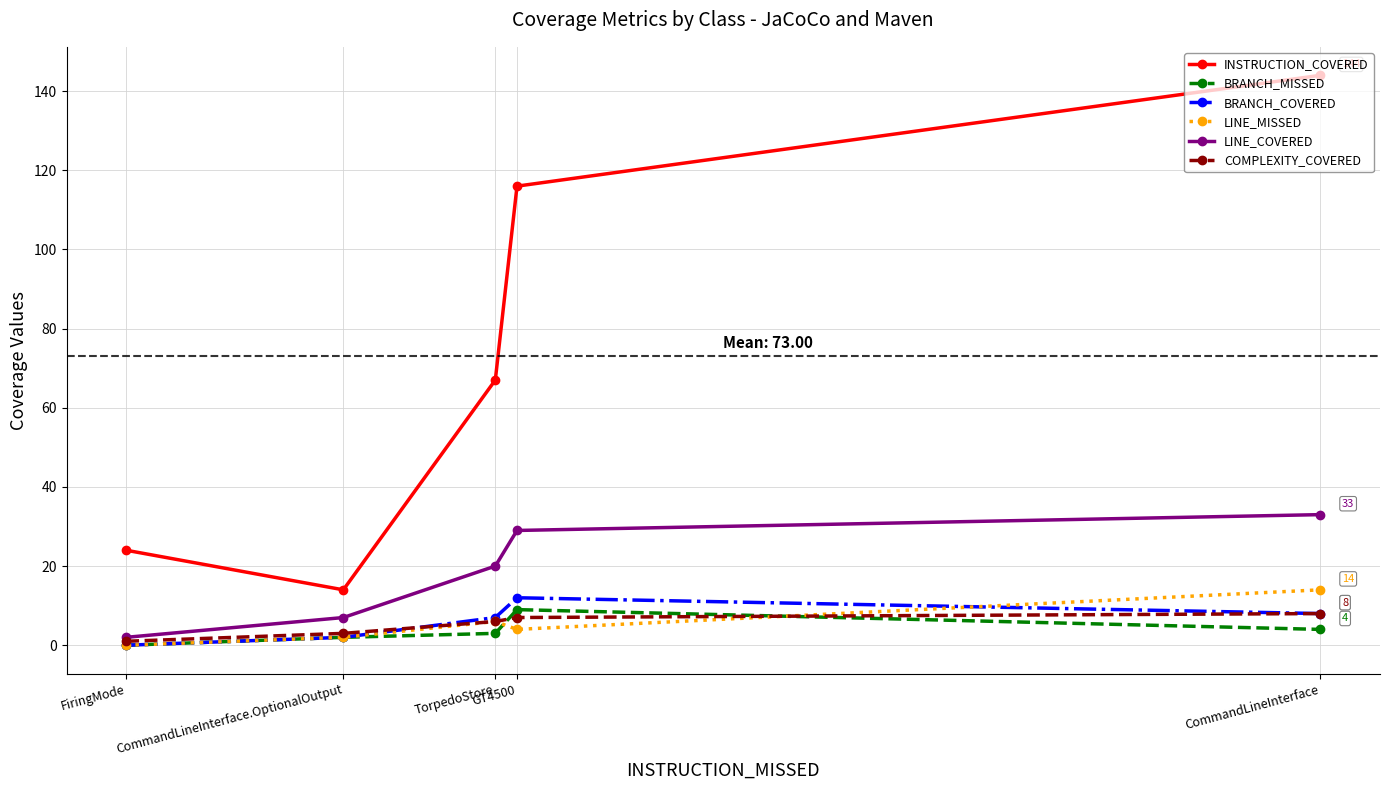

Reading right to left, extract all data points from this chart.

INSTRUCTION_COVERED: CommandLineInterface=144	GT4500=116	TorpedoStore=67	CommandLineInterface.OptionalOutput=14	FiringMode=24
BRANCH_MISSED: CommandLineInterface=4	GT4500=9	TorpedoStore=3	CommandLineInterface.OptionalOutput=2	FiringMode=0
BRANCH_COVERED: CommandLineInterface=8	GT4500=12	TorpedoStore=7	CommandLineInterface.OptionalOutput=2	FiringMode=0
LINE_MISSED: CommandLineInterface=14	GT4500=4	TorpedoStore=6	CommandLineInterface.OptionalOutput=2	FiringMode=0
LINE_COVERED: CommandLineInterface=33	GT4500=29	TorpedoStore=20	CommandLineInterface.OptionalOutput=7	FiringMode=2
COMPLEXITY_COVERED: CommandLineInterface=8	GT4500=7	TorpedoStore=6	CommandLineInterface.OptionalOutput=3	FiringMode=1